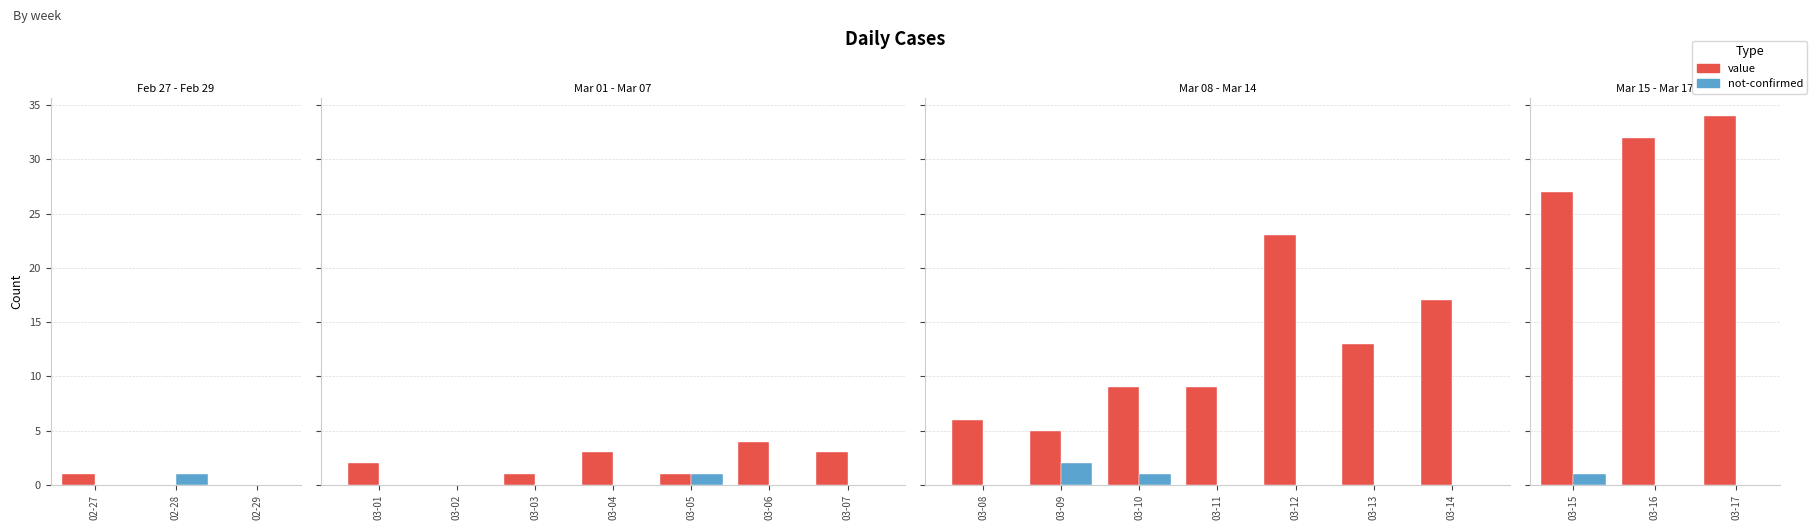

At how many categories does at least one series exceed 27?

2